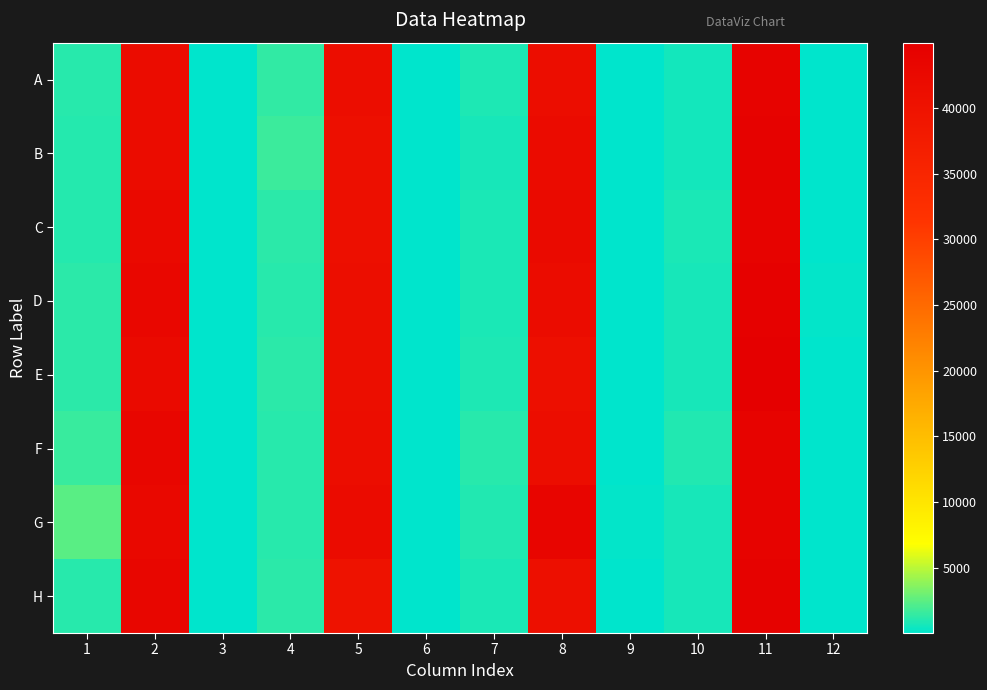

At 10, list the series in order from largest to smallest.

F, C, H, G, D, E, A, B